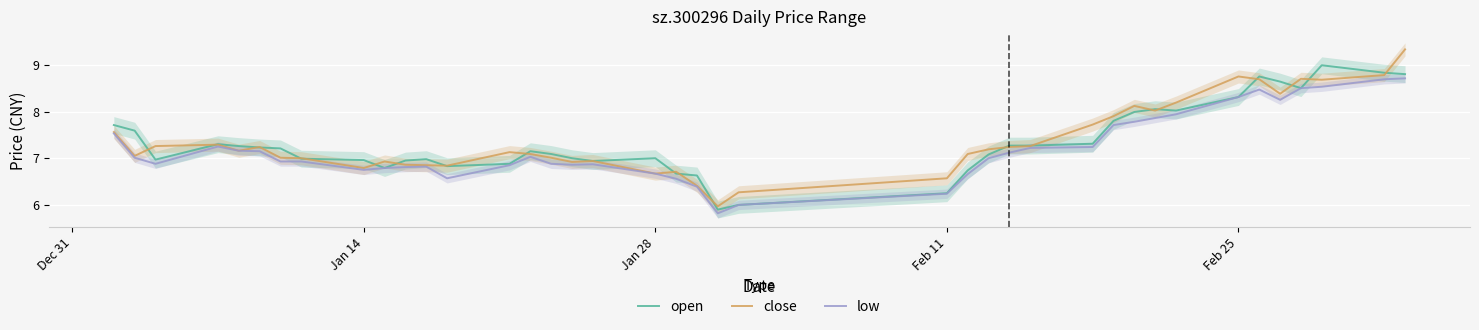

What value does the open series have at Feb 25?

8.3